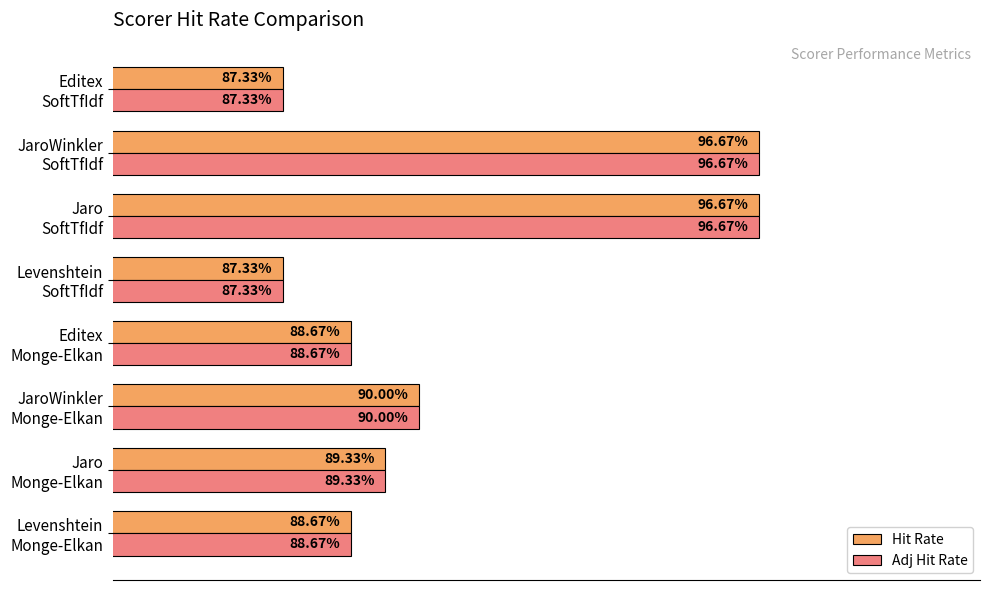

What are all the series names shown in the legend?

Hit Rate, Adj Hit Rate